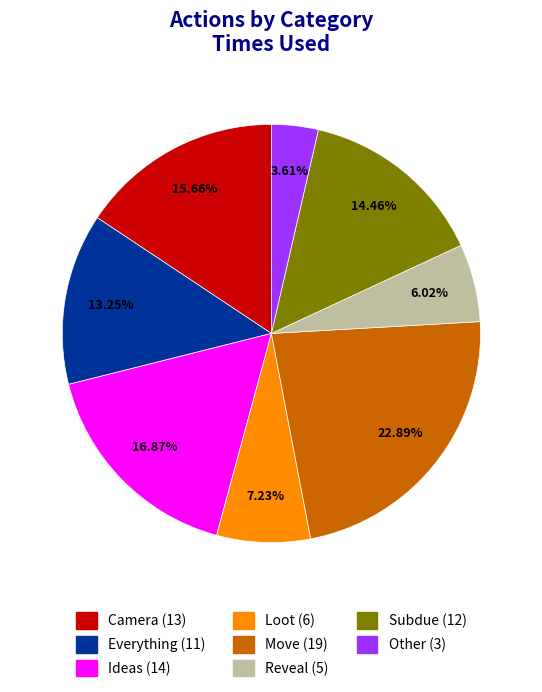

To the nearest percent, what is the difference between the largest and smallest slice percentages?

19%